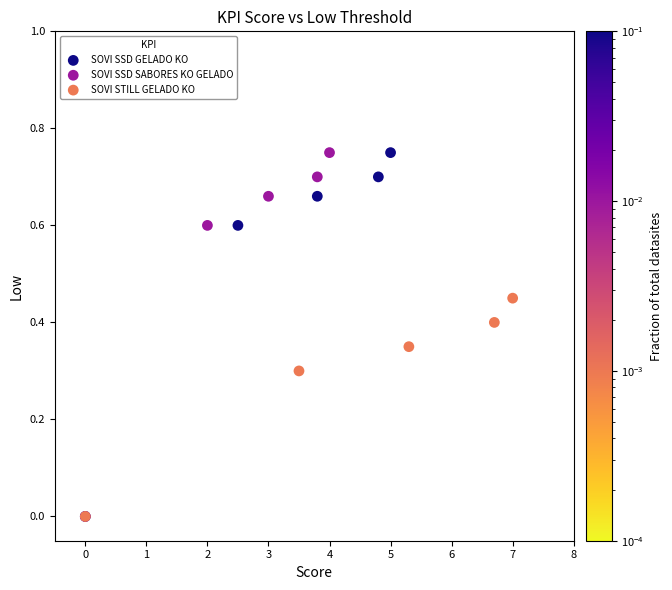

What are all the series names shown in the legend?

SOVI SSD GELADO KO, SOVI SSD SABORES KO GELADO, SOVI STILL GELADO KO